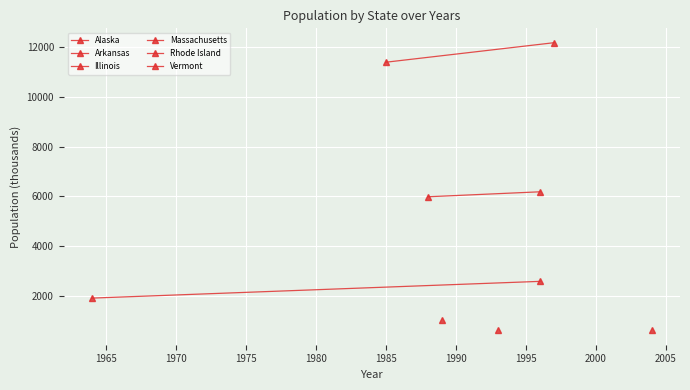

List the series in order of their peak value, highest first.

Illinois, Massachusetts, Arkansas